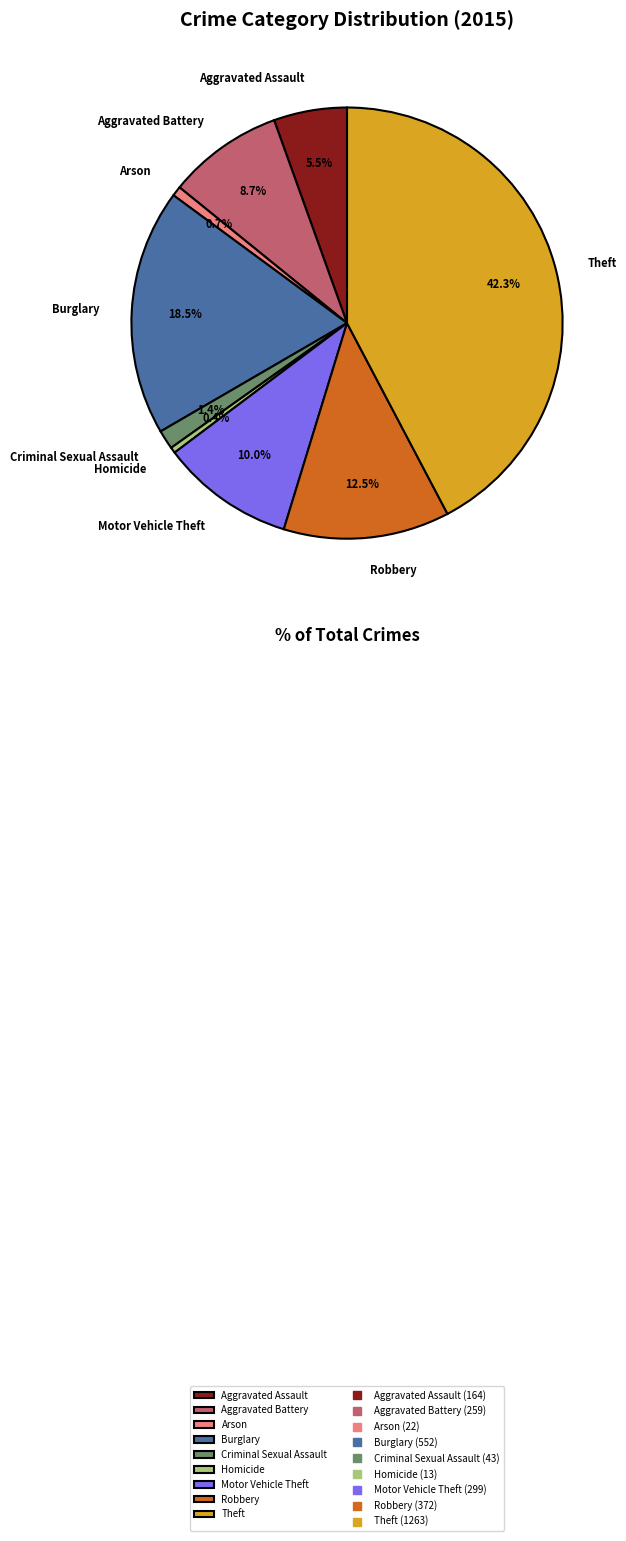

Does Aggravated Battery account for over 50% of the chart?

No